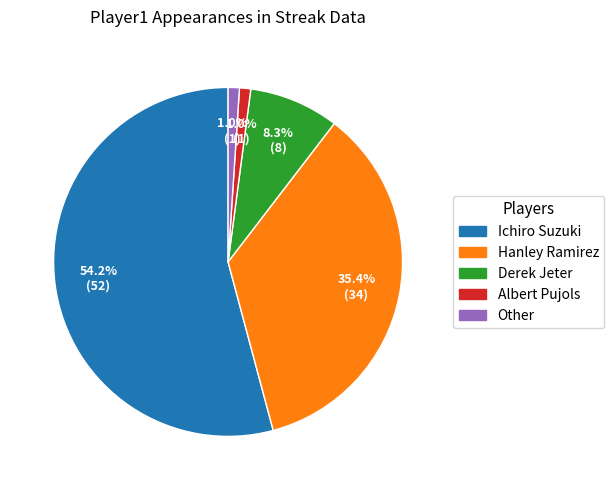

Which has a higher value, Ichiro Suzuki or Other?

Ichiro Suzuki